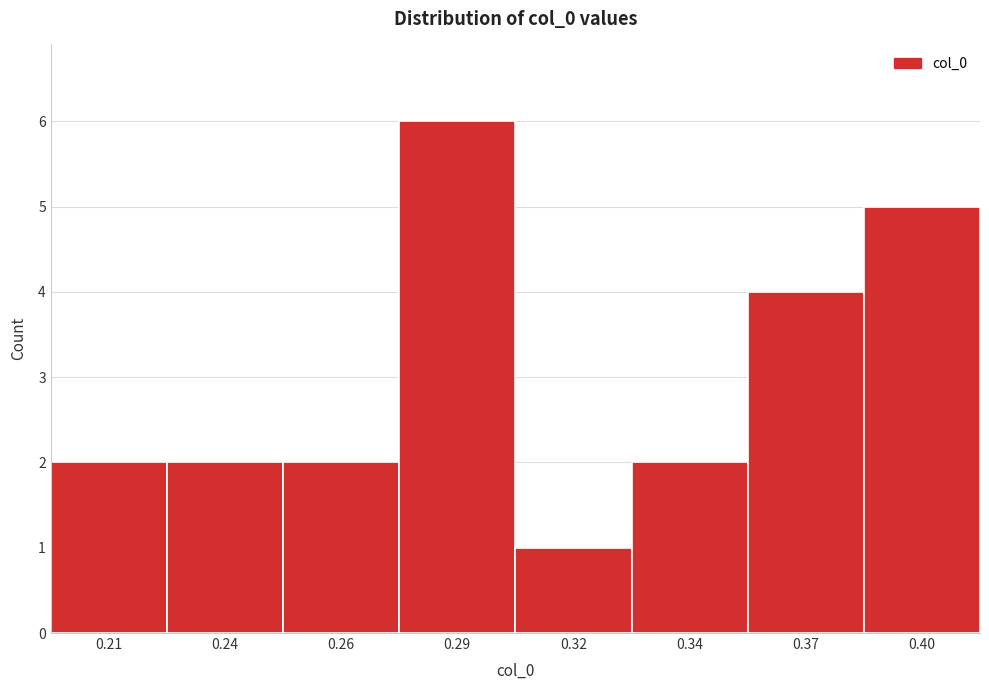

Reading right to left, what are all the values shown in this chart?

5	4	2	1	6	2	2	2